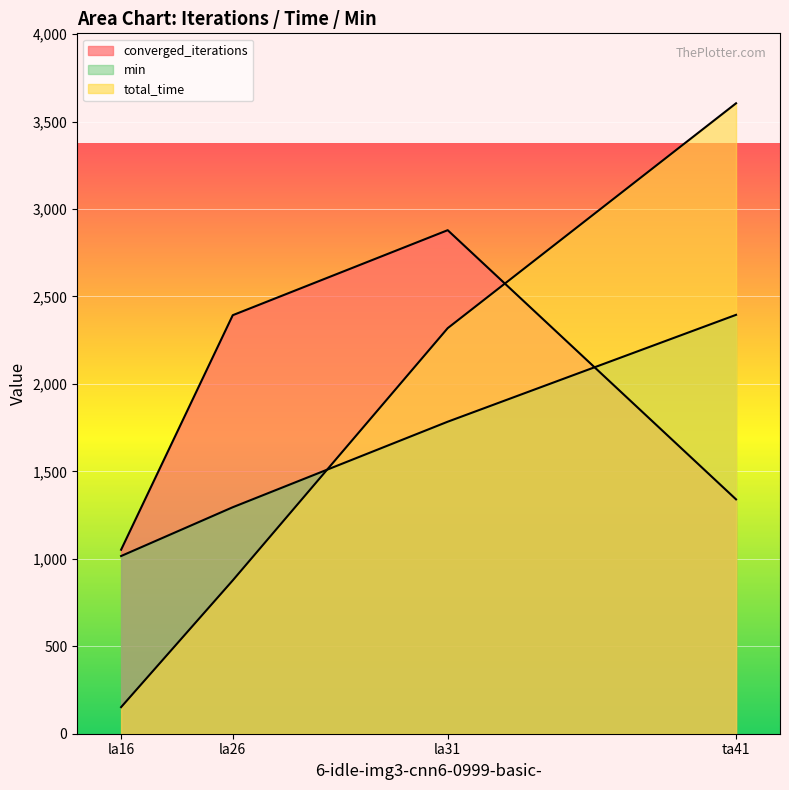

Reading left to right, extract all data points from this chart.

converged_iterations: la16=1052.0	la26=2393.0	la31=2879.0	ta41=1340.0
total_time: la16=152.0	la26=876.7	la31=2318.8	ta41=3604.5
min: la16=1016.0	la26=1295.0	la31=1784.0	ta41=2395.0